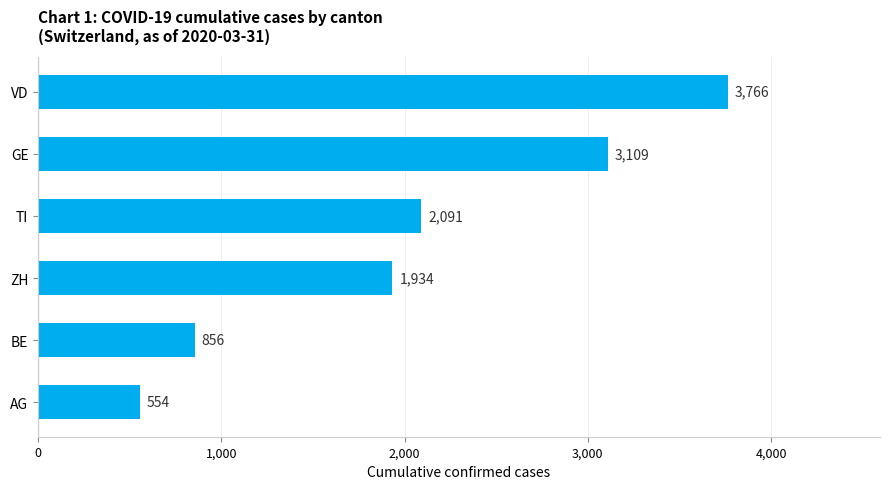

The value at TI is 2091. True or false?

True